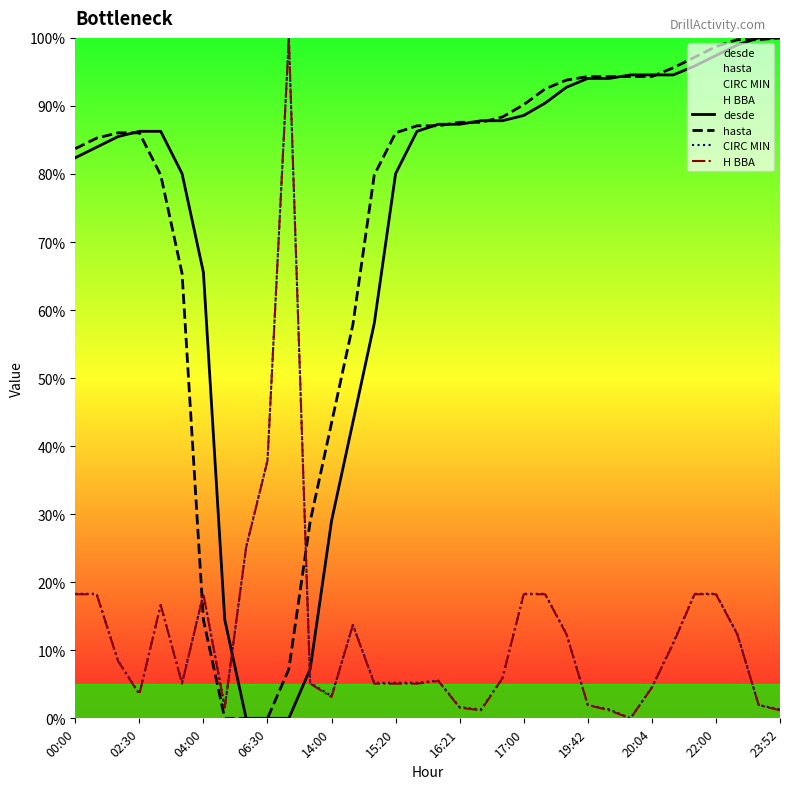

True or false: CIRC MIN and desde cross at least once.

True